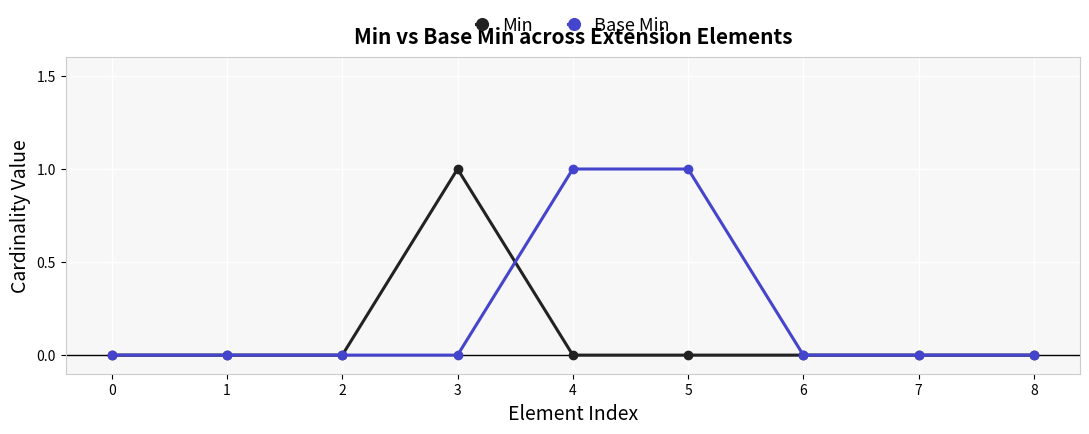

List the series in order of their overall mean, highest first.

Base Min, Min